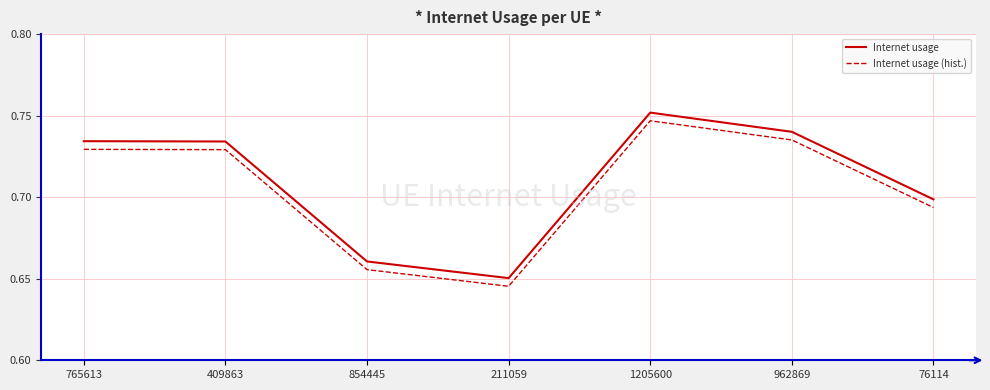

Rank the series by their maximum value, from lowest to highest.

Internet usage (hist.), Internet usage